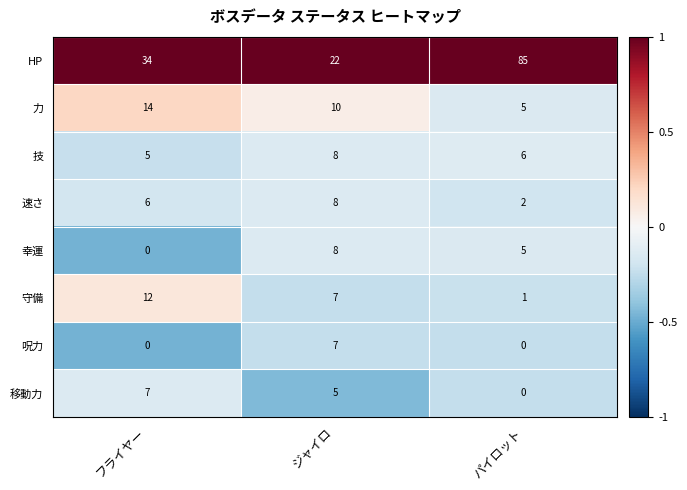

At which label does 技 reach its peak?

ジャイロ